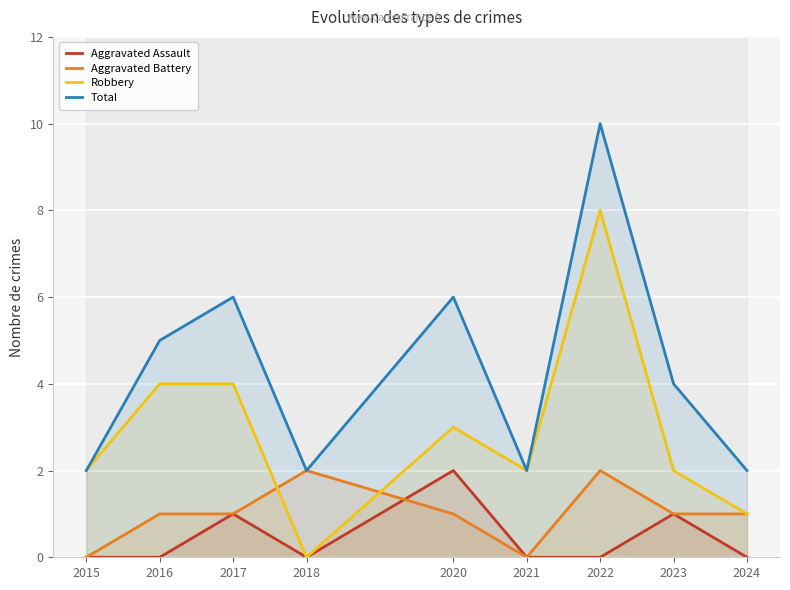

True or false: Robbery has a value of 2 at 2021.

True